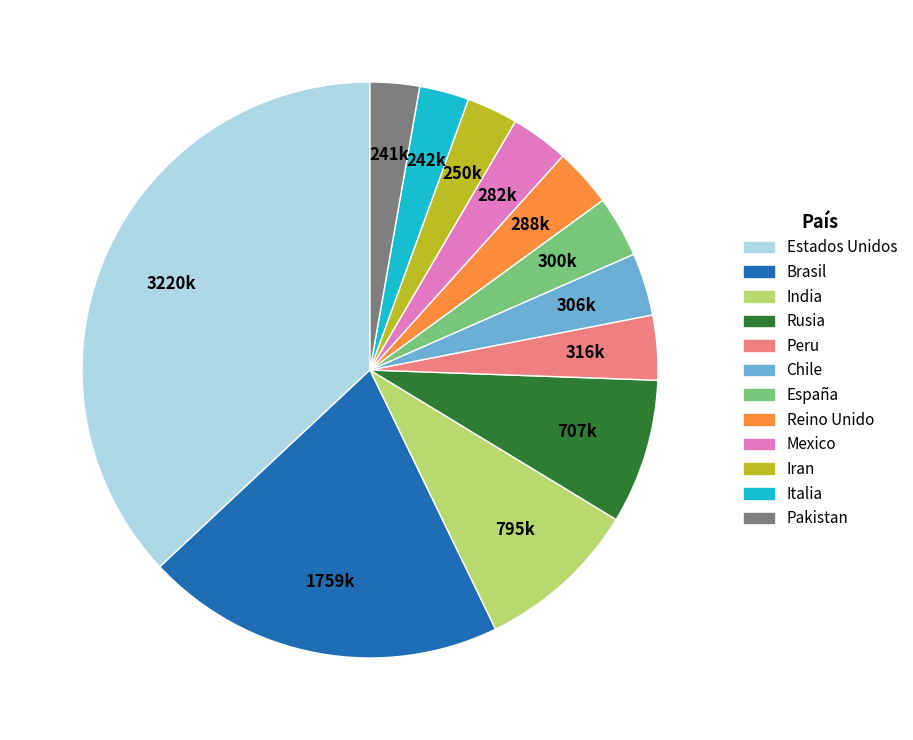

Does Brasil represent more than half of the total?

No